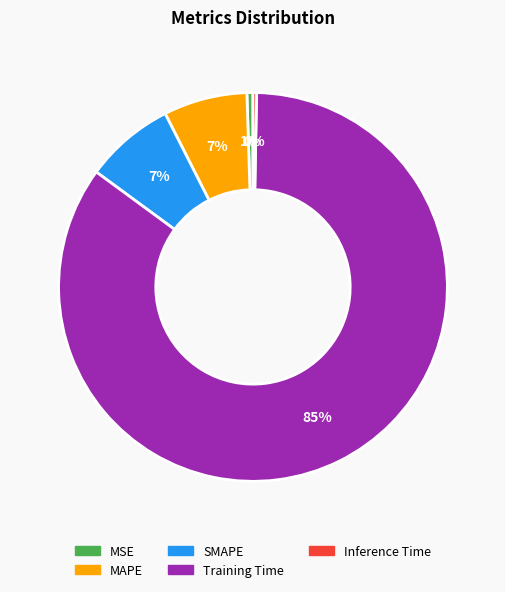

To the nearest percent, what is the average slice percentage?

20%